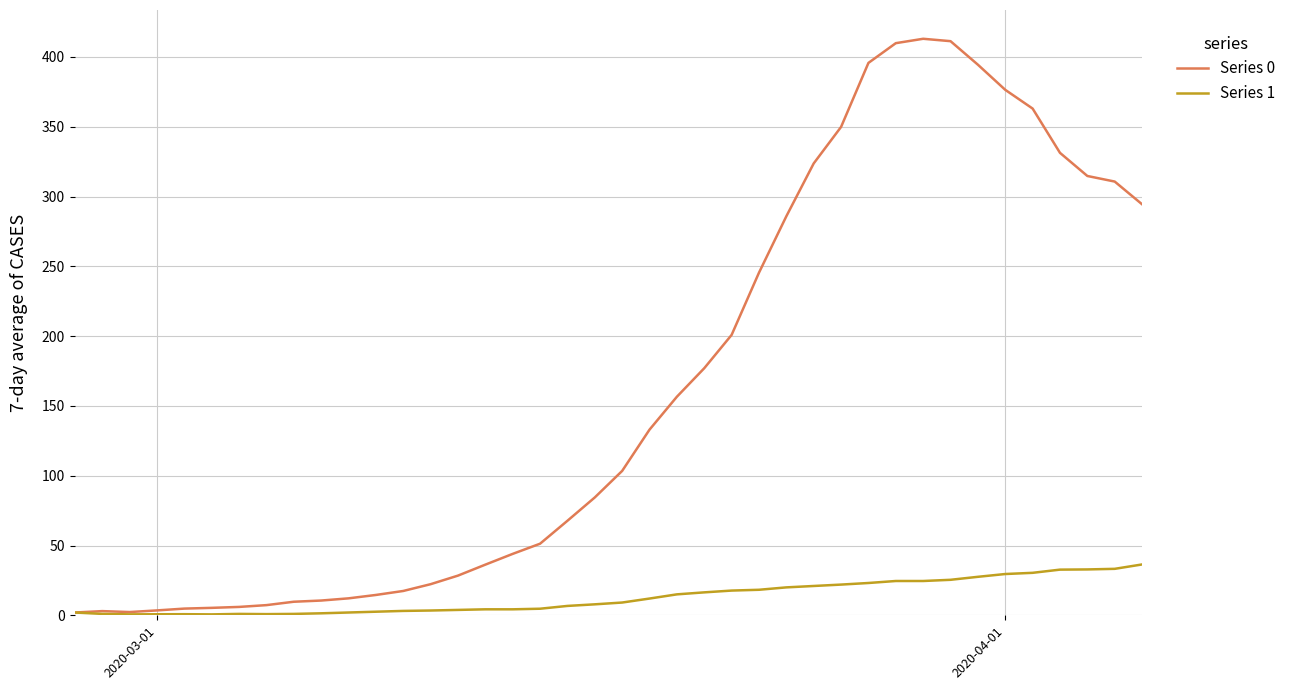

Which series has the largest total across all categories?

Series 0